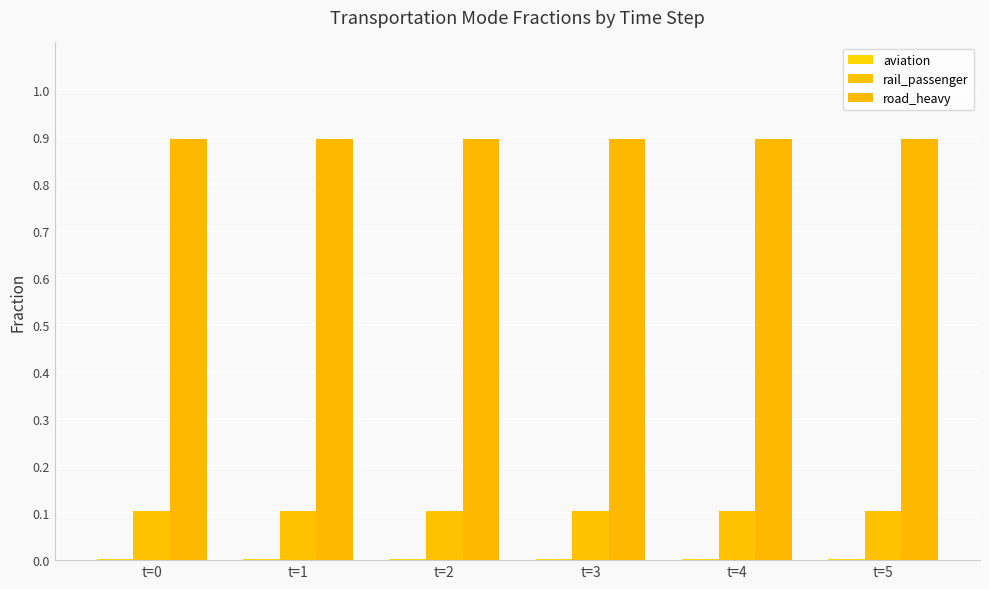

Which label corresponds to the smallest value in the chart?

t=0